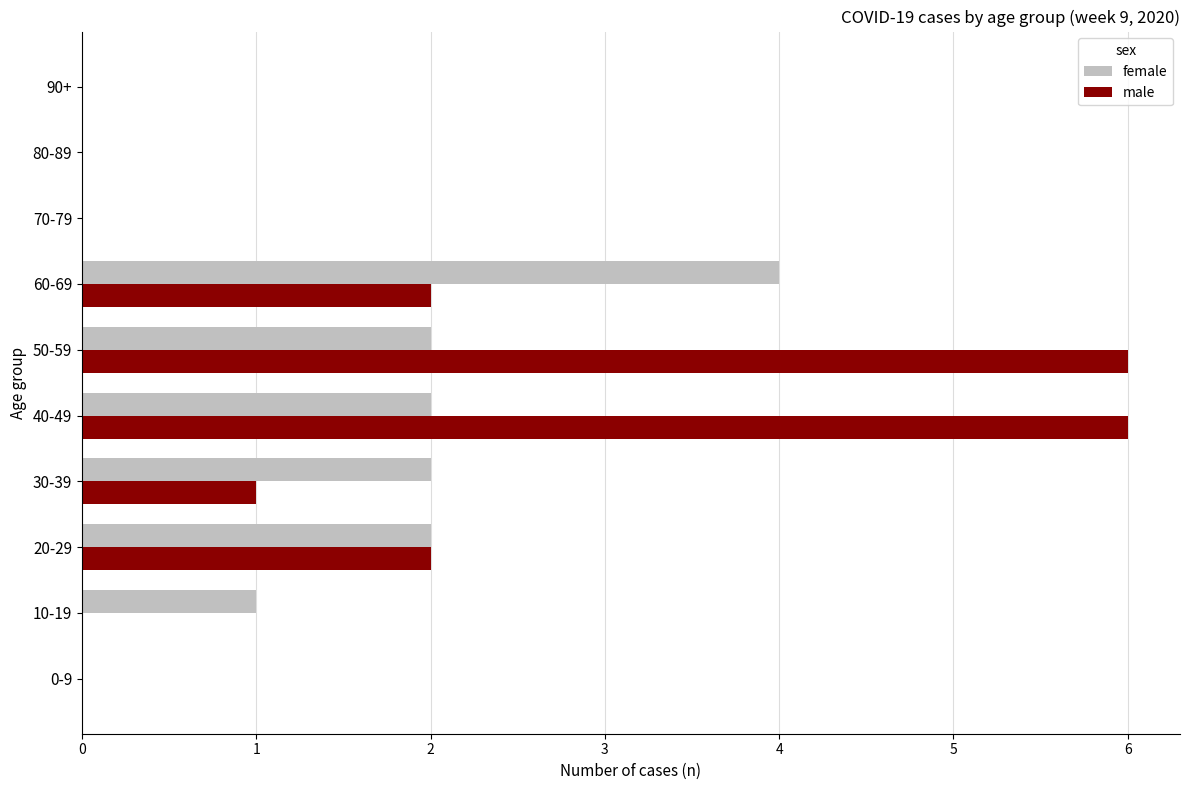

Which category has the highest value in the female series?

60-69